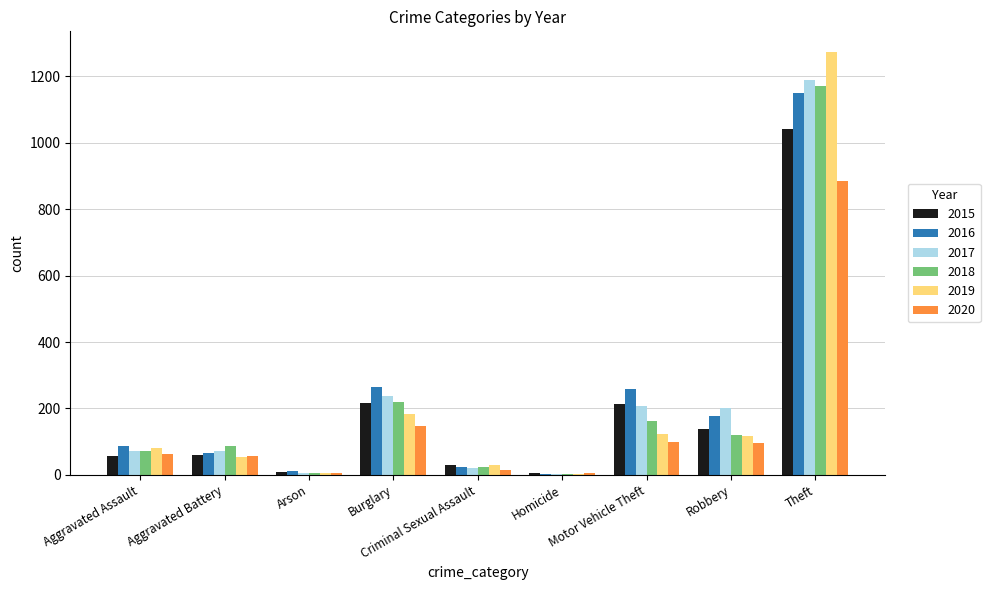

Where is 2020 nearest to the value 444?

Burglary